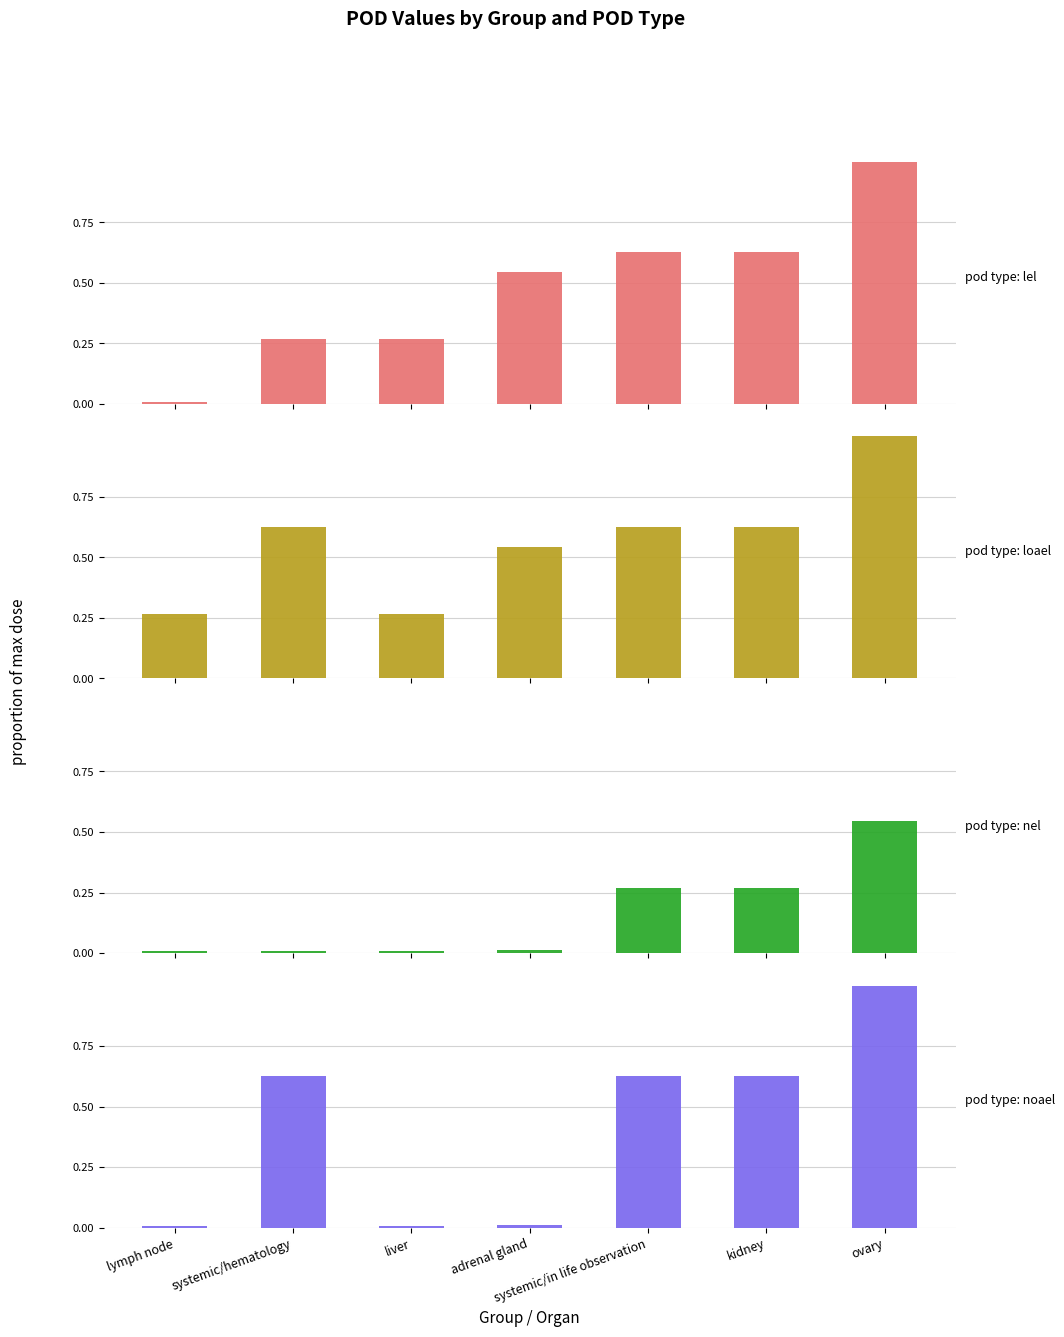

The value of noael at systemic/hematology is 0.6. True or false?

True